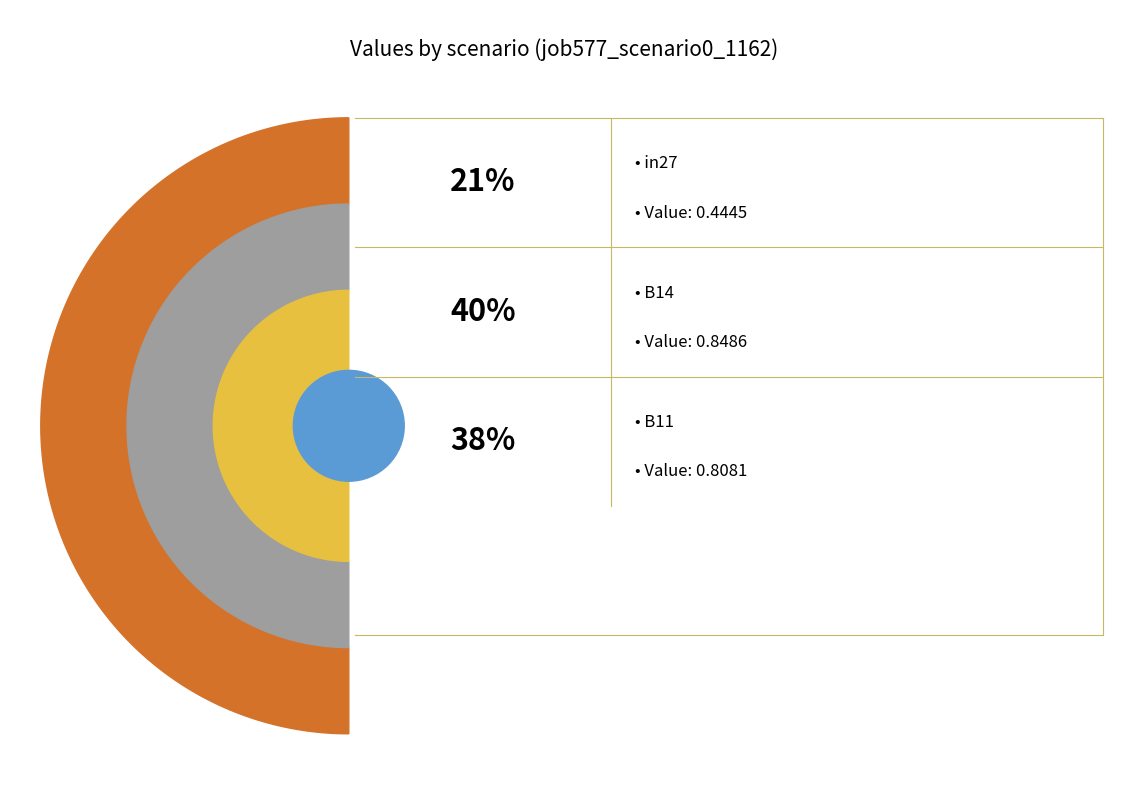

Is B14 the majority of the pie?

No